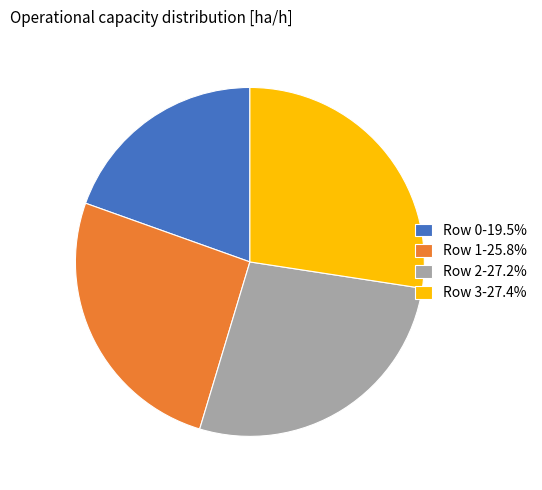

Does any single category account for the majority?

No